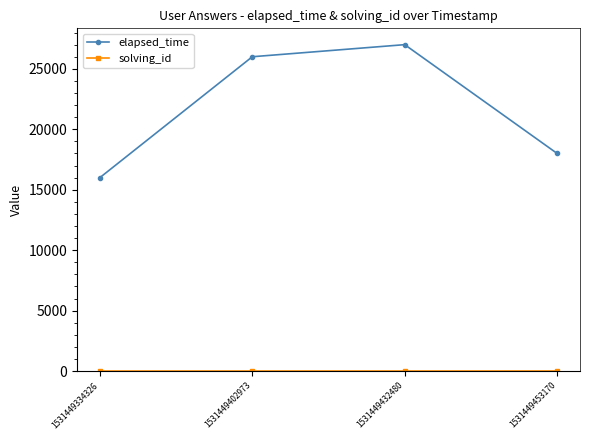

In elapsed_time, how many points are higher than both neighbors (excluding endpoints)?

1